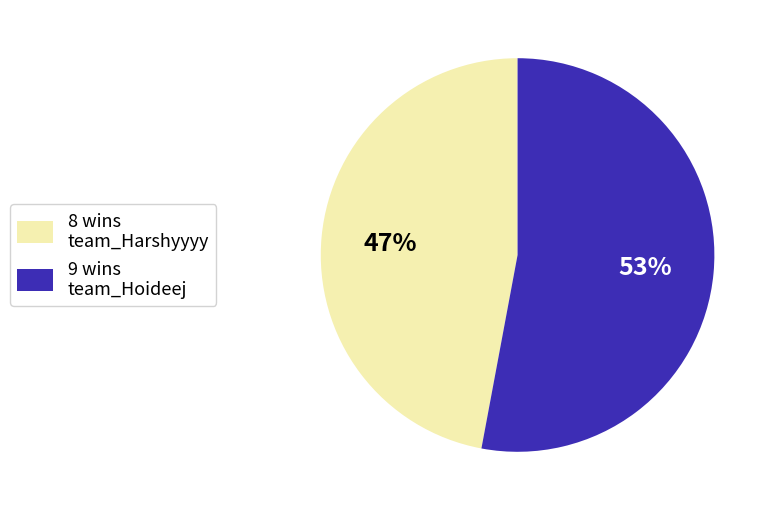

Which has a higher value, 9 wins team_Hoideej or 8 wins team_Harshyyyy?

9 wins team_Hoideej